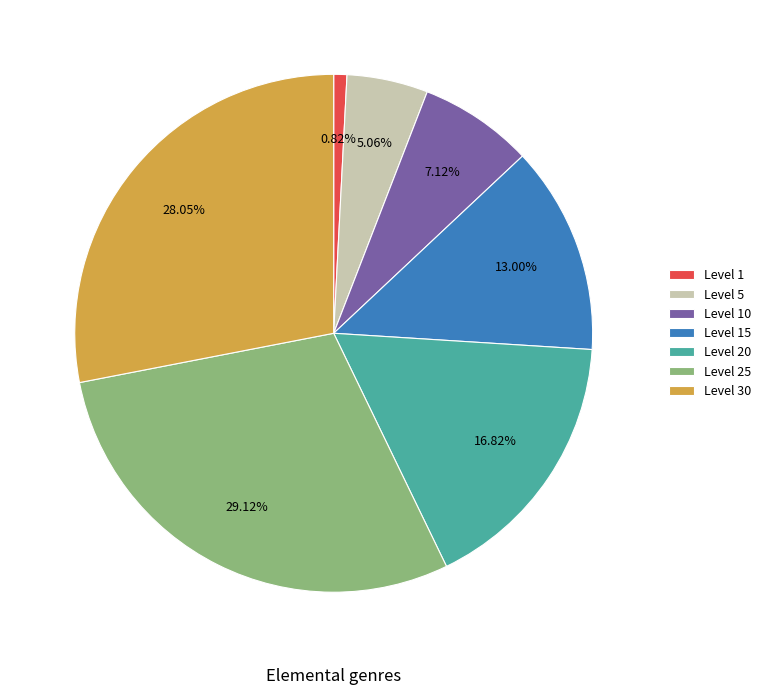

How many slices are in this pie chart?

7